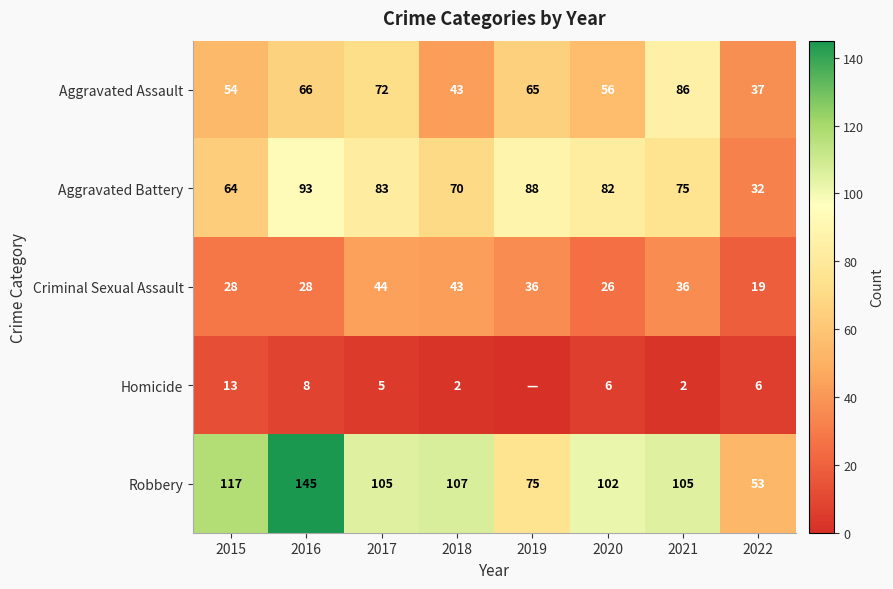

What is the difference between the maximum and minimum values in the Criminal Sexual Assault series?

25